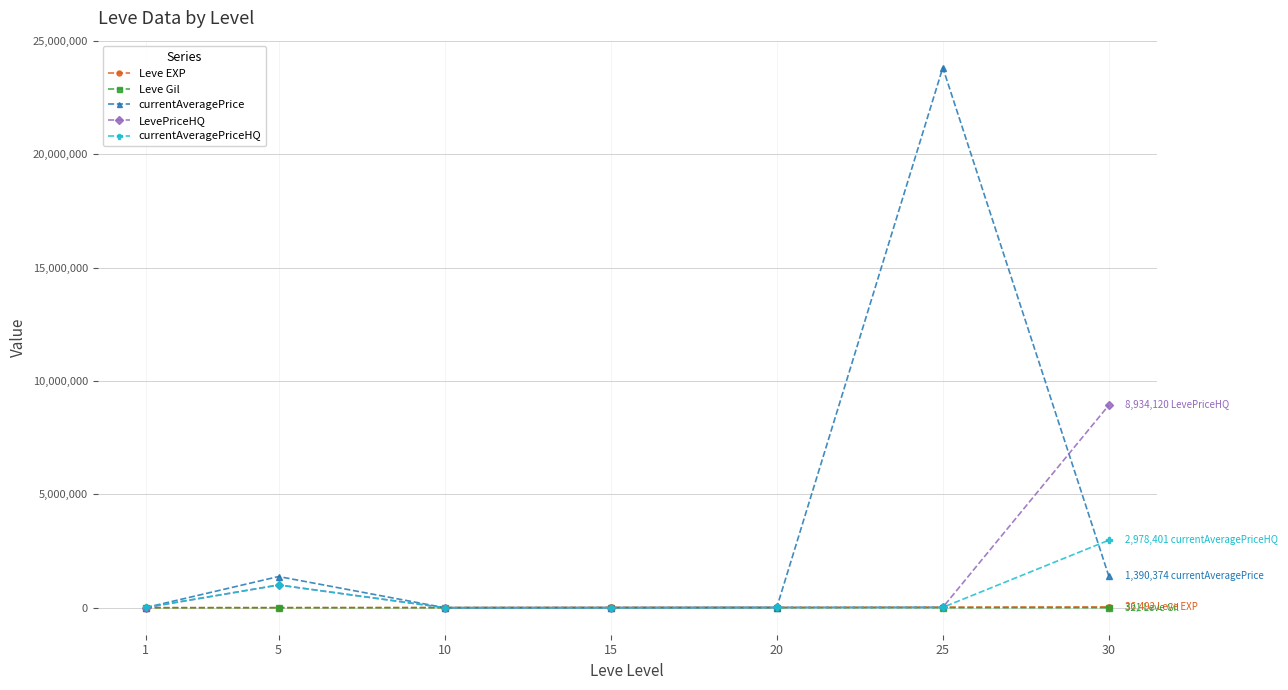

At which category does currentAveragePrice reach its first local peak?

5